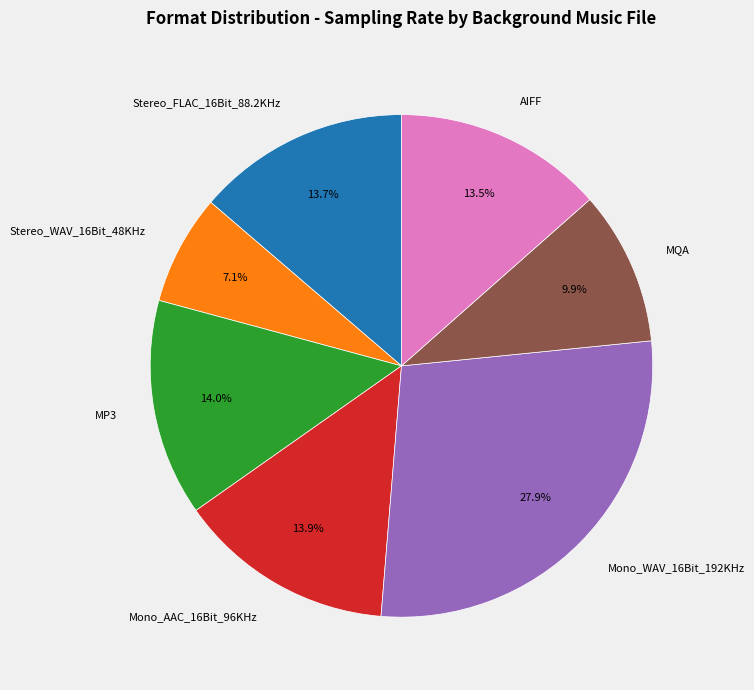

How many segments does this pie chart have?

7